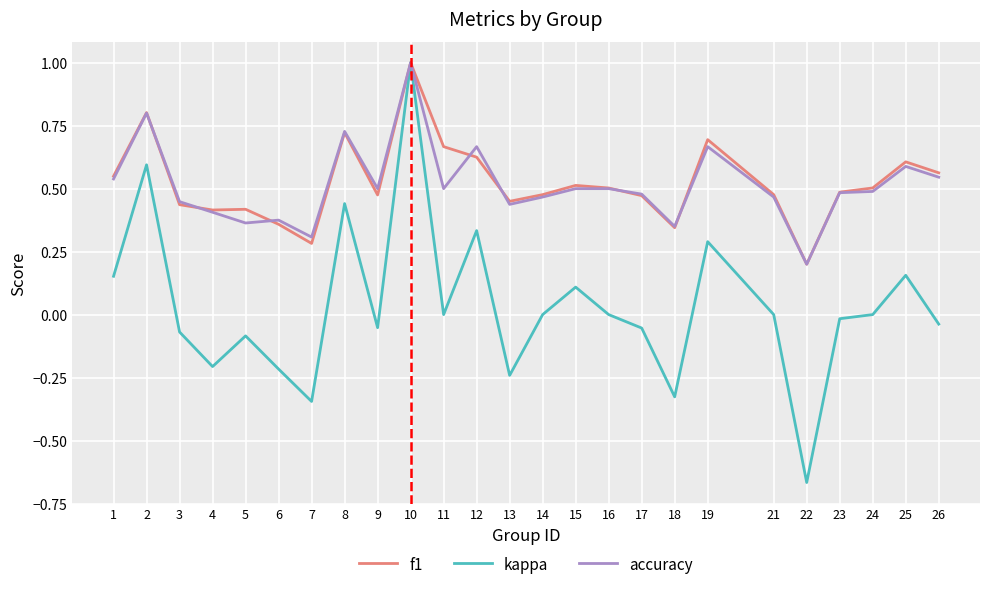

At which label is accuracy closest to 0?

22